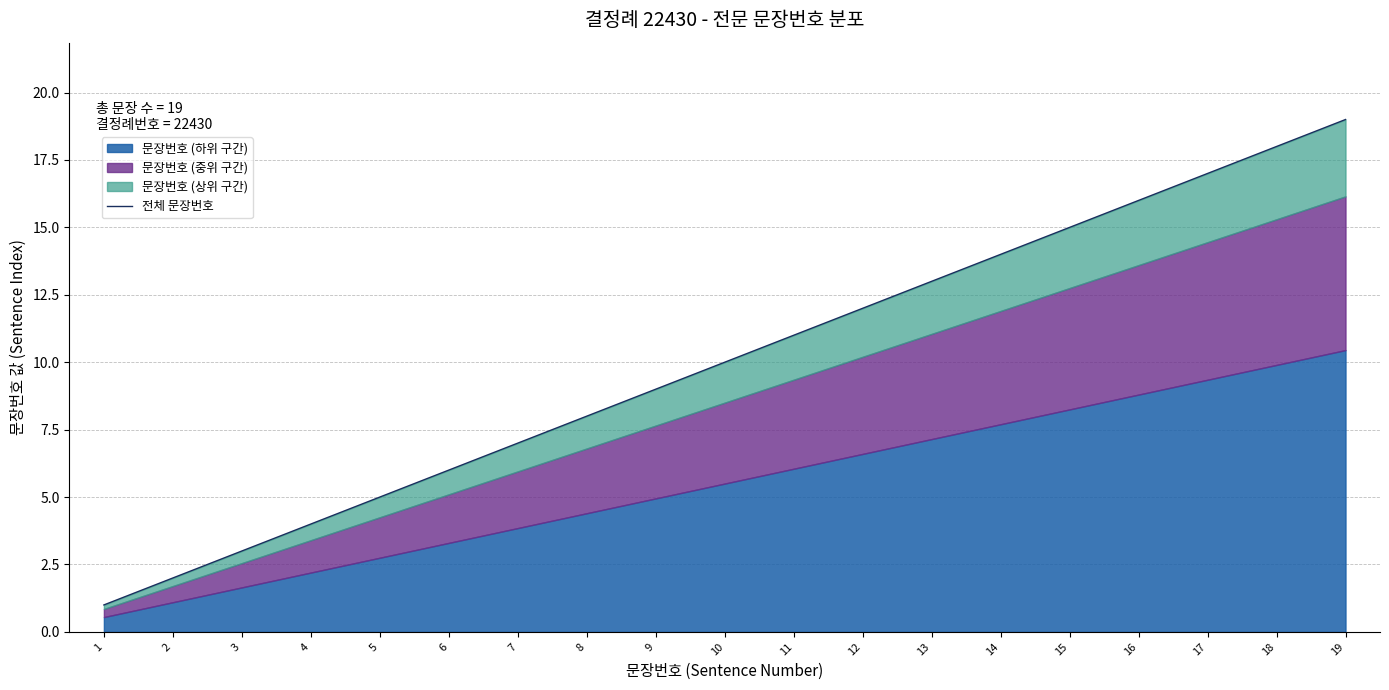

Rank the categories by value from lowest to highest.

1, 2, 3, 4, 5, 6, 7, 8, 9, 10, 11, 12, 13, 14, 15, 16, 17, 18, 19